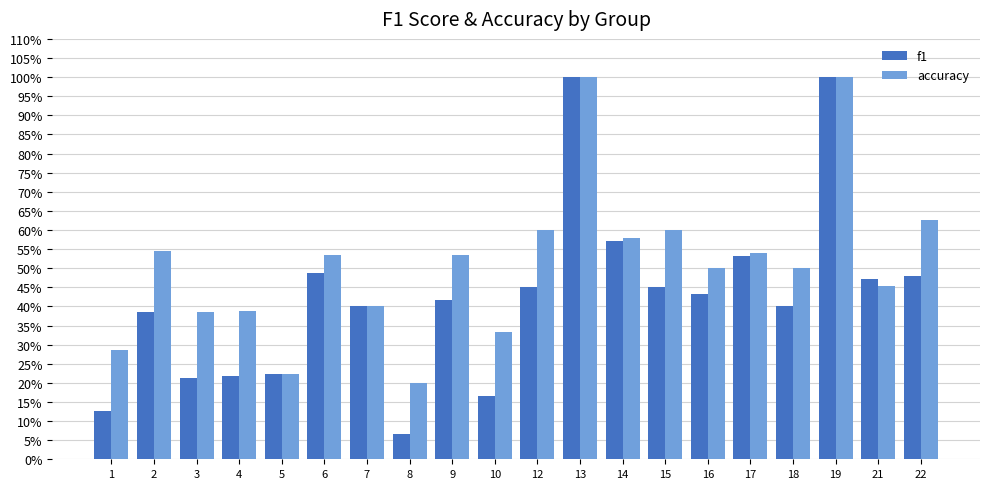

Reading right to left, extract all data points from this chart.

f1: 0.5	0.5	1.0	0.4	0.5	0.4	0.5	0.6	1.0	0.5	0.2	0.4	0.1	0.4	0.5	0.2	0.2	0.2	0.4	0.1
accuracy: 0.6	0.5	1.0	0.5	0.5	0.5	0.6	0.6	1.0	0.6	0.3	0.5	0.2	0.4	0.5	0.2	0.4	0.4	0.5	0.3